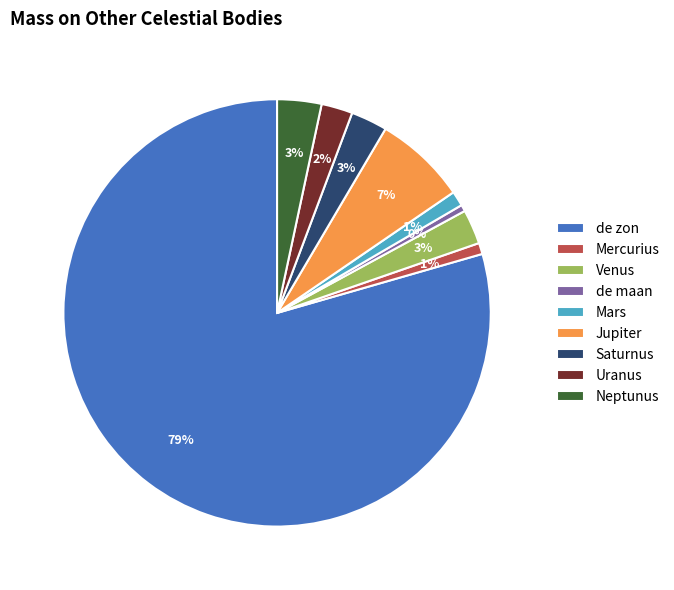

To the nearest percent, what portion does Venus represent?

3%